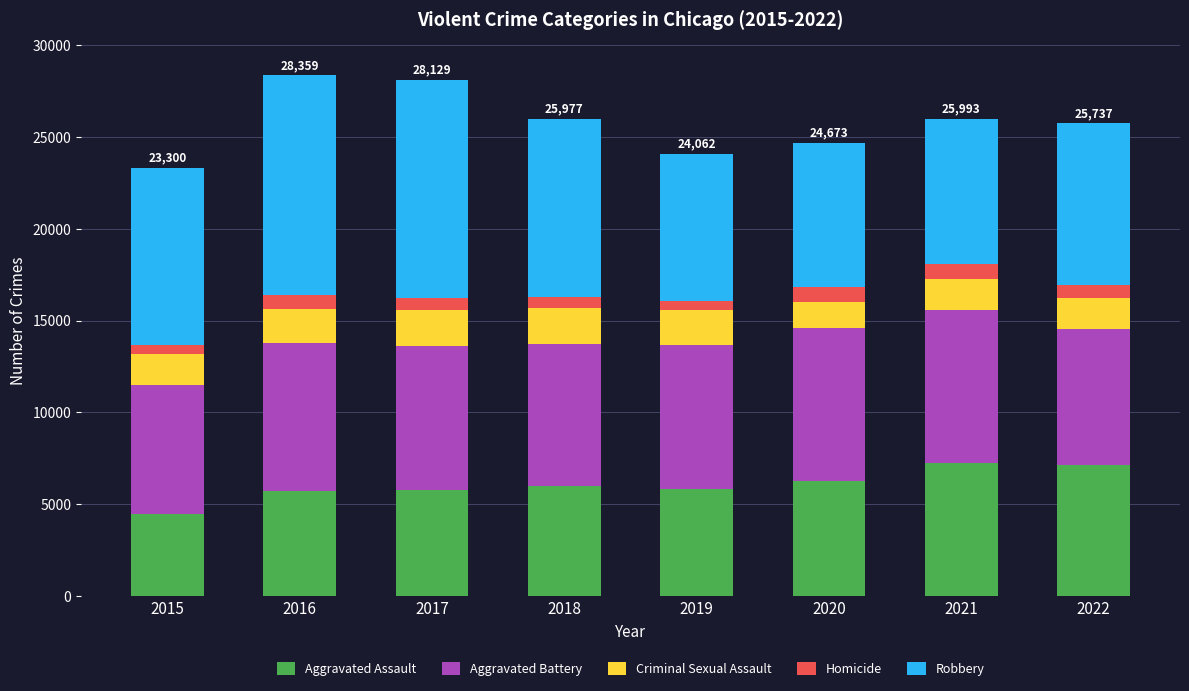

True or false: Aggravated Assault has a value of 5840 at 2019.

True